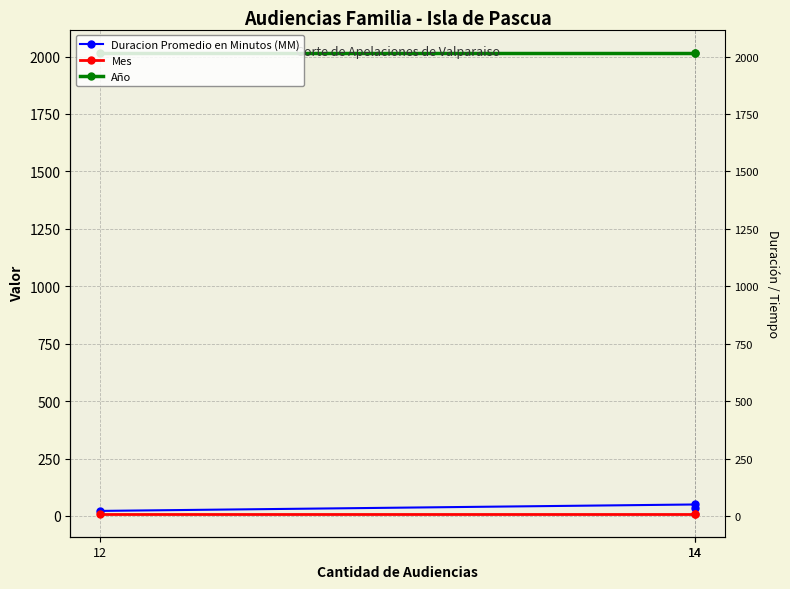

List the series in order of their peak value, highest first.

Año, Duracion Promedio en Minutos (MM), Mes